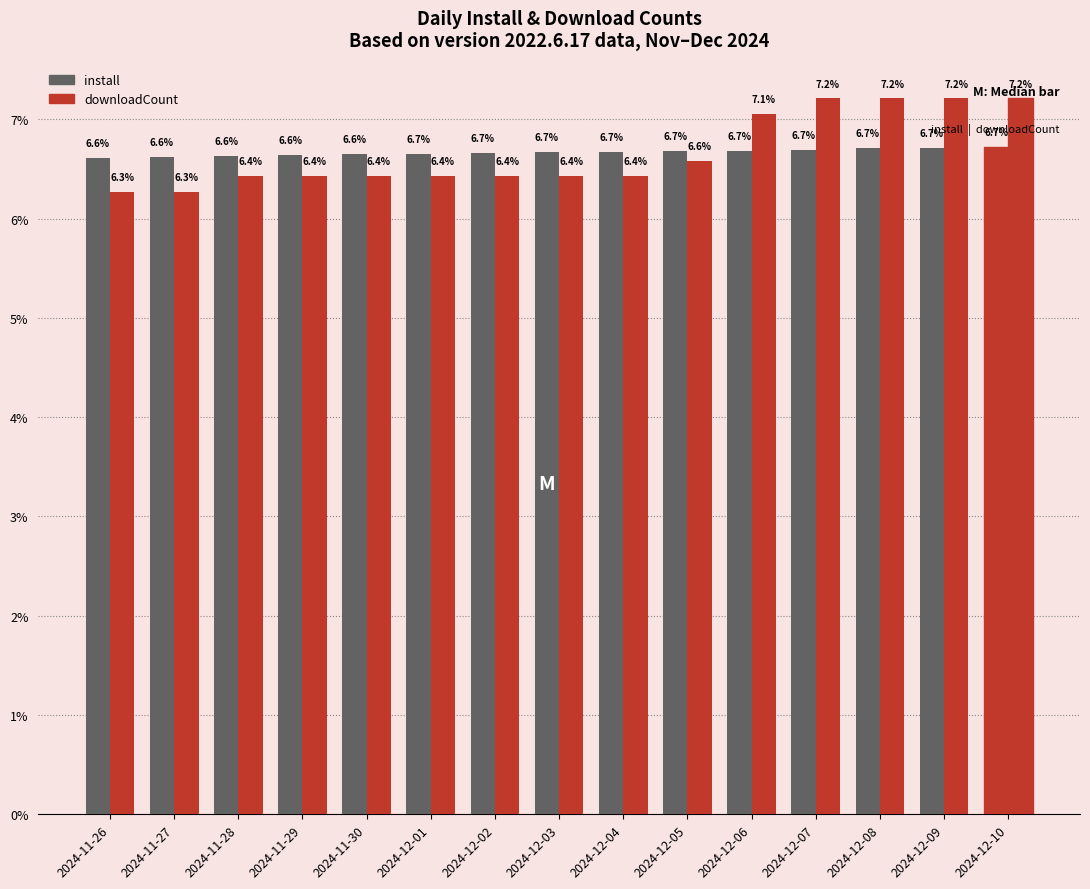

What is the label of the 15th bar from the right?

2024-11-26